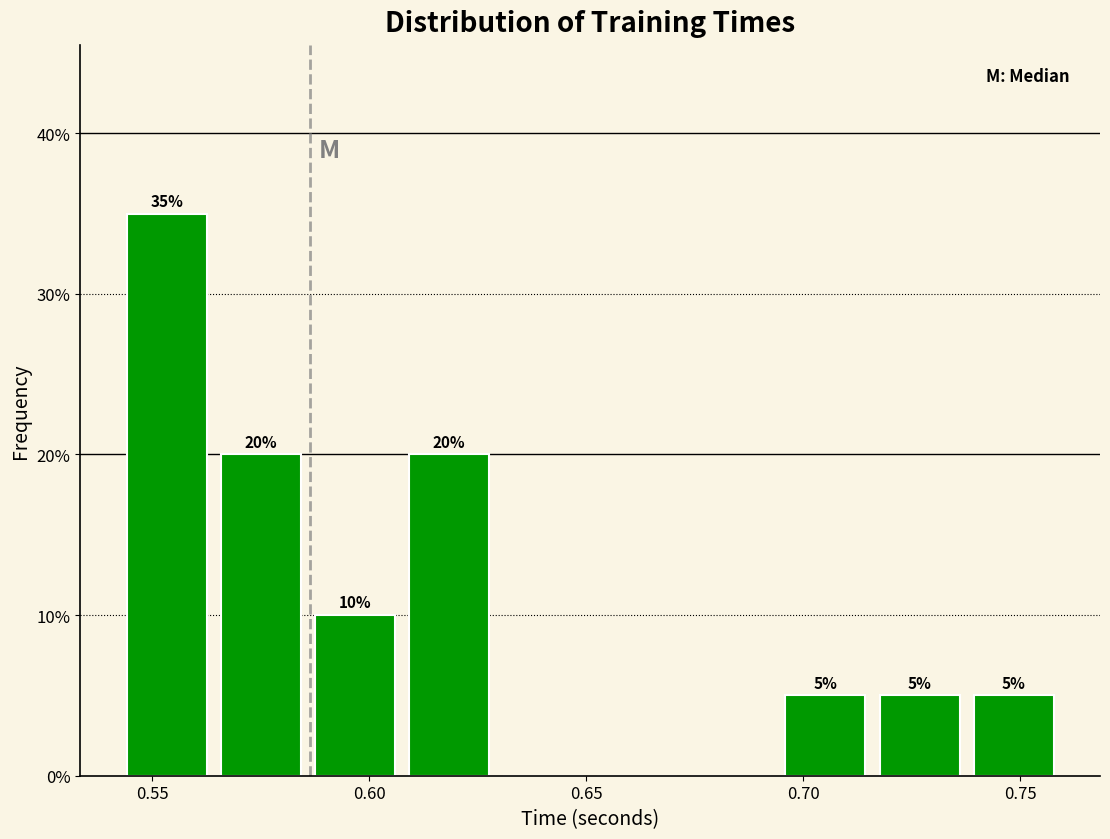

Which range on the x-axis has the tallest bar?

0.545 to 0.565